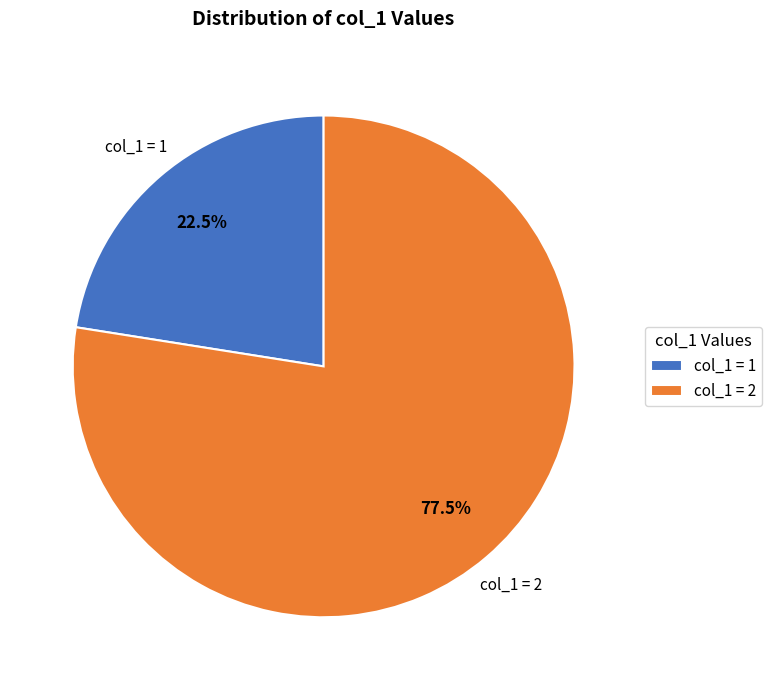

Which category accounts for the majority?

col_1 = 2